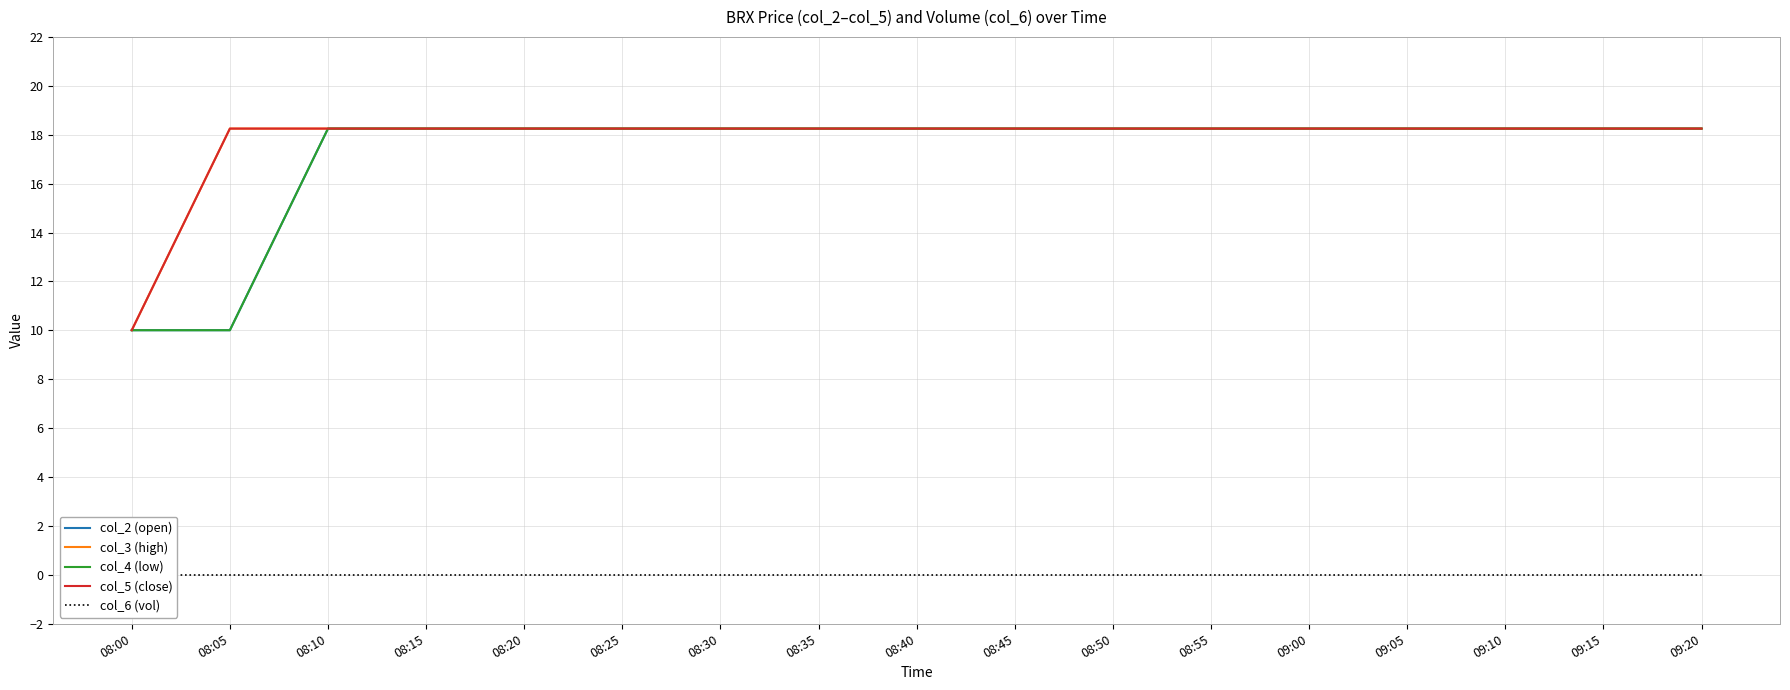

What is the minimum value for col_4 (low)?

10.0